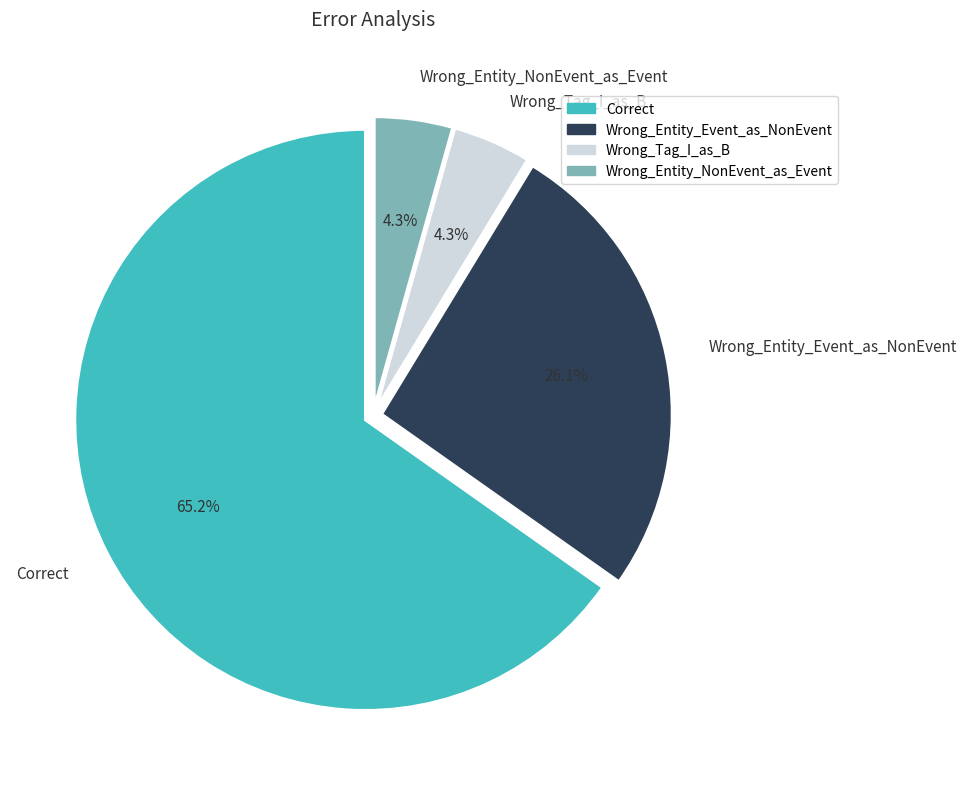

How much of the chart is everything except Wrong_Entity_NonEvent_as_Event?

95.7%